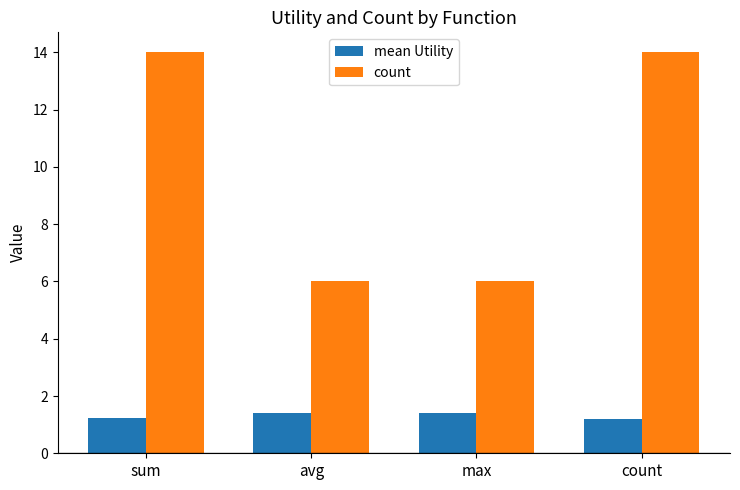

Reading left to right, list all the values displayed in this chart.

mean Utility: sum=1.2	avg=1.4	max=1.4	count=1.2
count: sum=14.0	avg=6.0	max=6.0	count=14.0